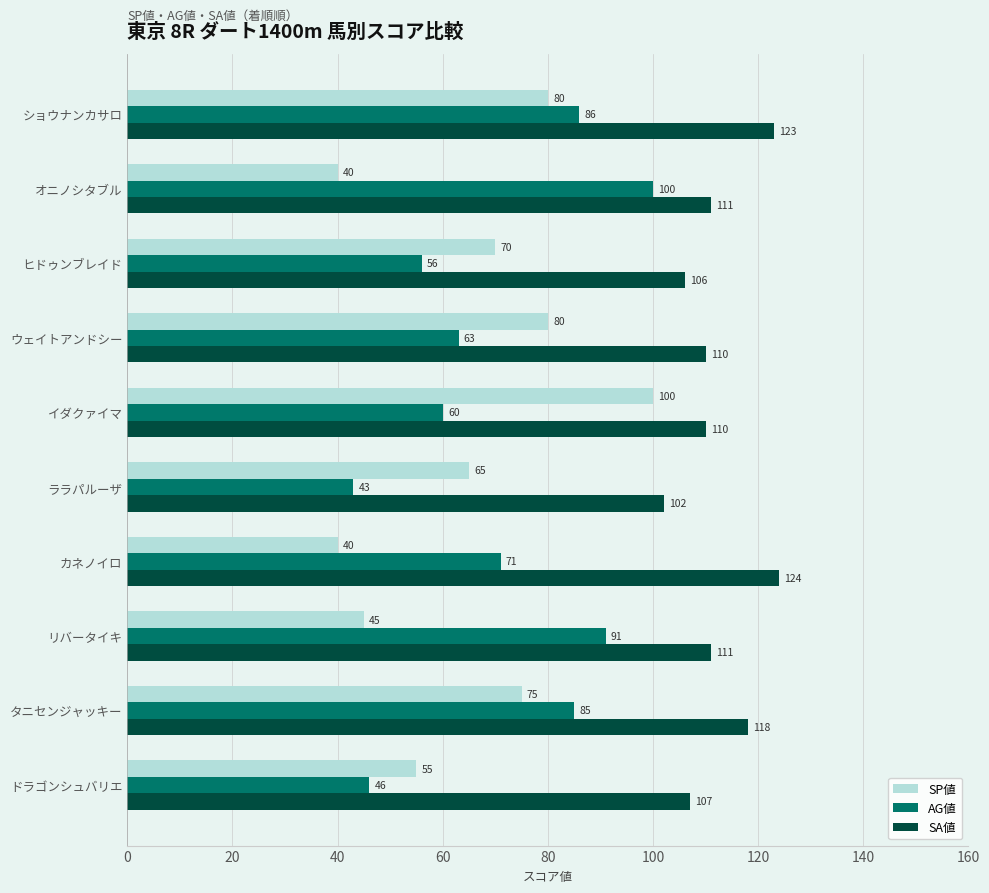

The value of AG値 at タニセンジャッキー is 111. True or false?

False